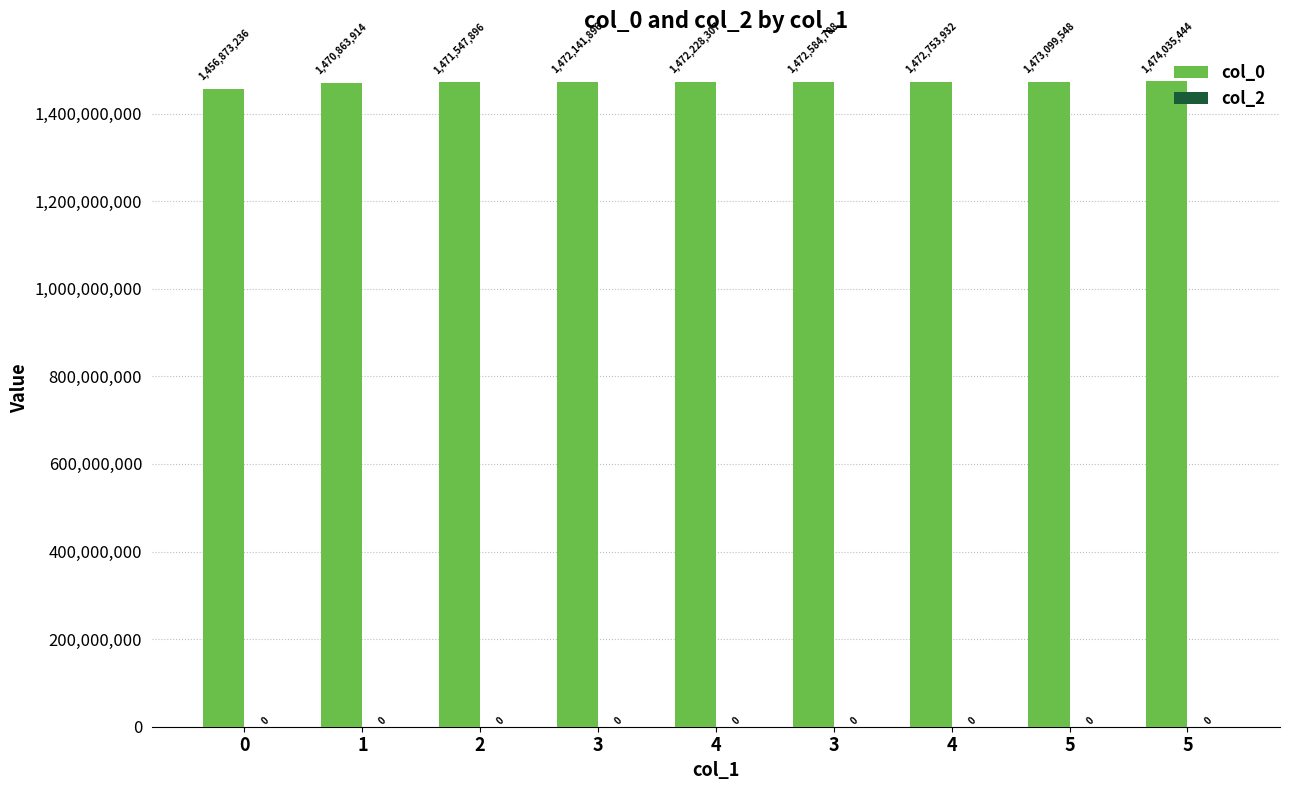

Reading right to left, transcribe all the data shown in this chart.

col_0: 5=1474035444	5=1473099548	4=1472753932	3=1472584708	4=1472228307	3=1472141896	2=1471547896	1=1470863914	0=1456873236
col_2: 5=0	5=0	4=0	3=0	4=0	3=0	2=0	1=0	0=0